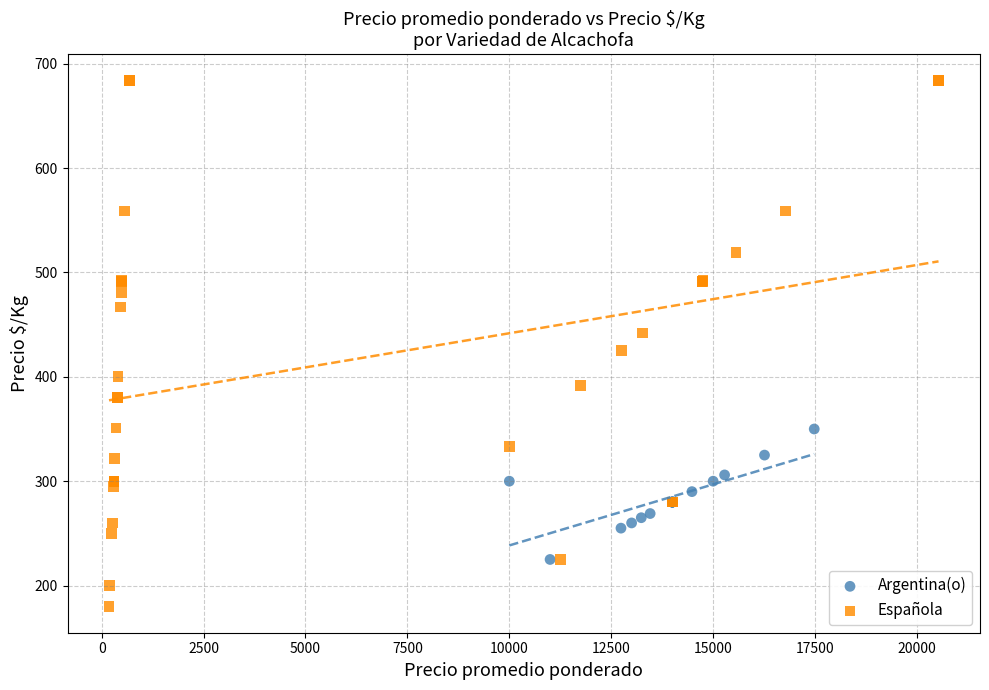

Which series contains the lowest Y value?

Española